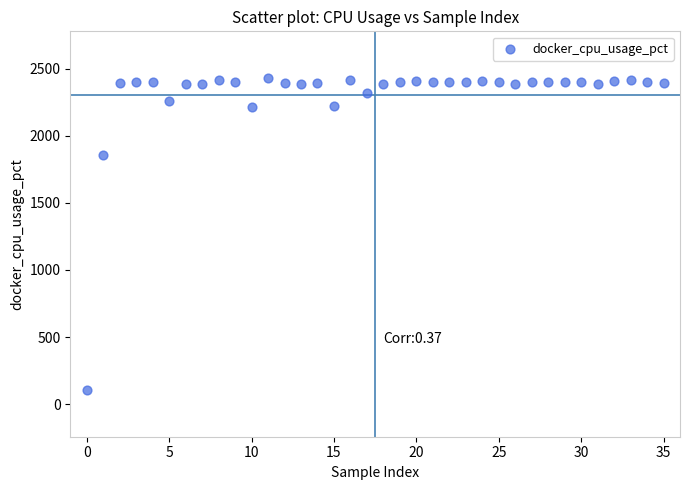

What Y value in the scatter plot is closest to 1267?

1856.8